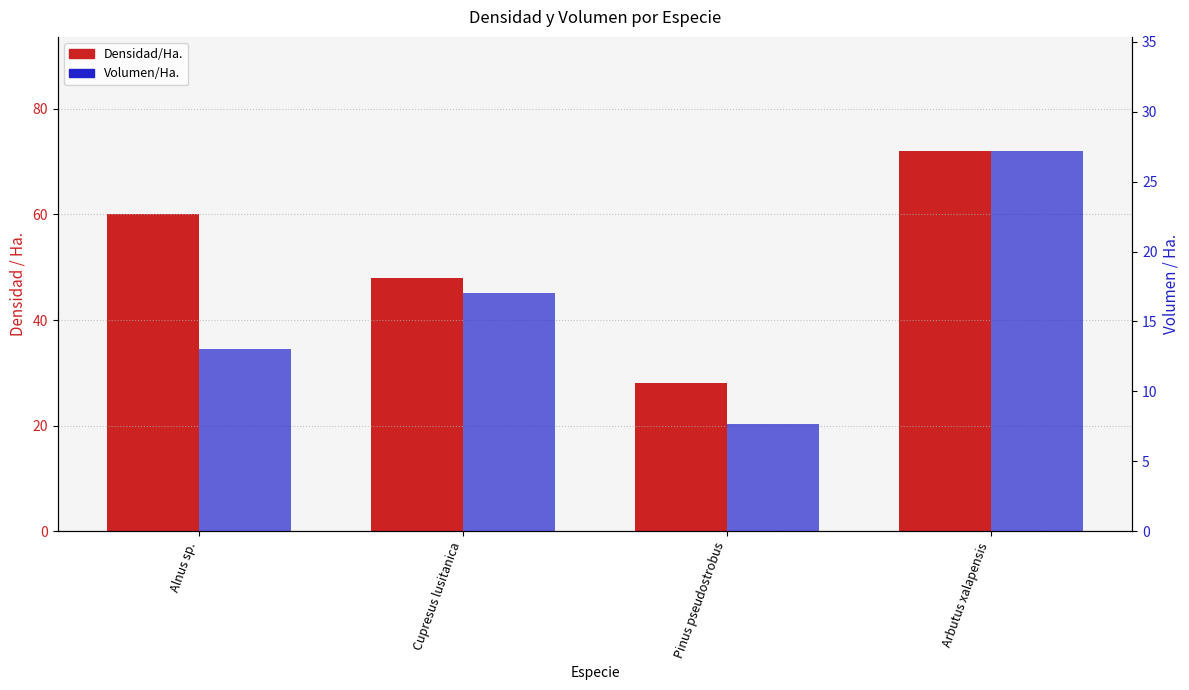

Reading left to right, transcribe all the data shown in this chart.

Densidad/Ha.: Alnus sp.=60.0	Cupresus lusitanica=48.0	Pinus pseudostrobus=28.0	Arbutus xalapensis=72.0
Volumen/Ha.: Alnus sp.=13.0	Cupresus lusitanica=17.1	Pinus pseudostrobus=7.7	Arbutus xalapensis=27.2